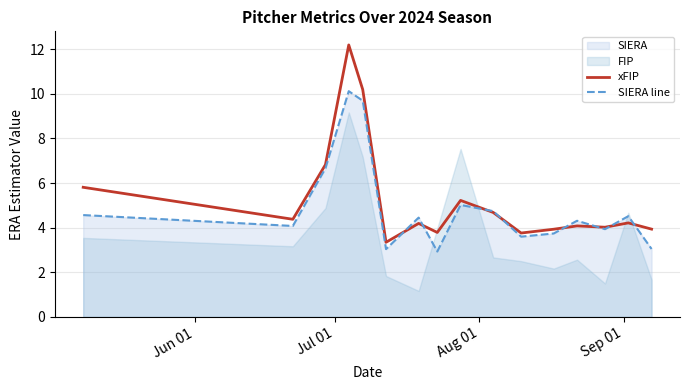

What is the minimum value for SIERA line?

2.9